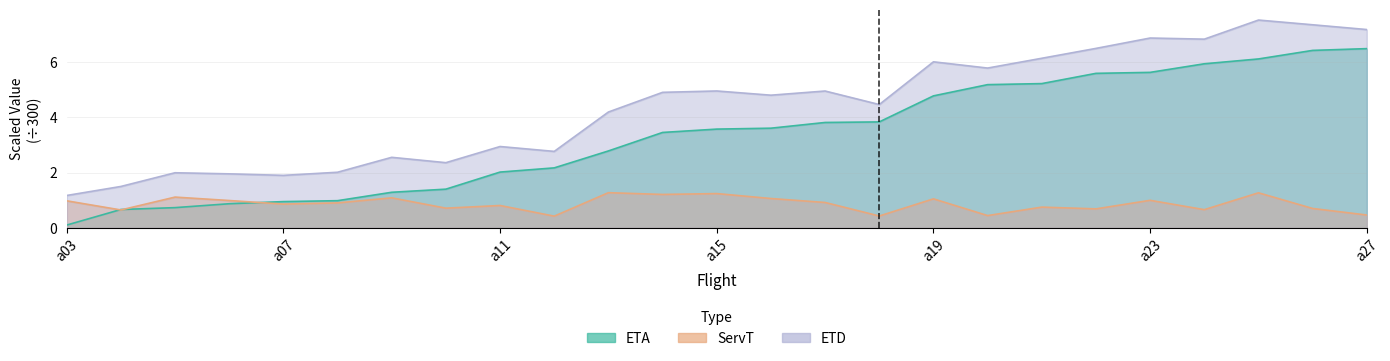

Which series has the largest range (max minus min)?

ETA